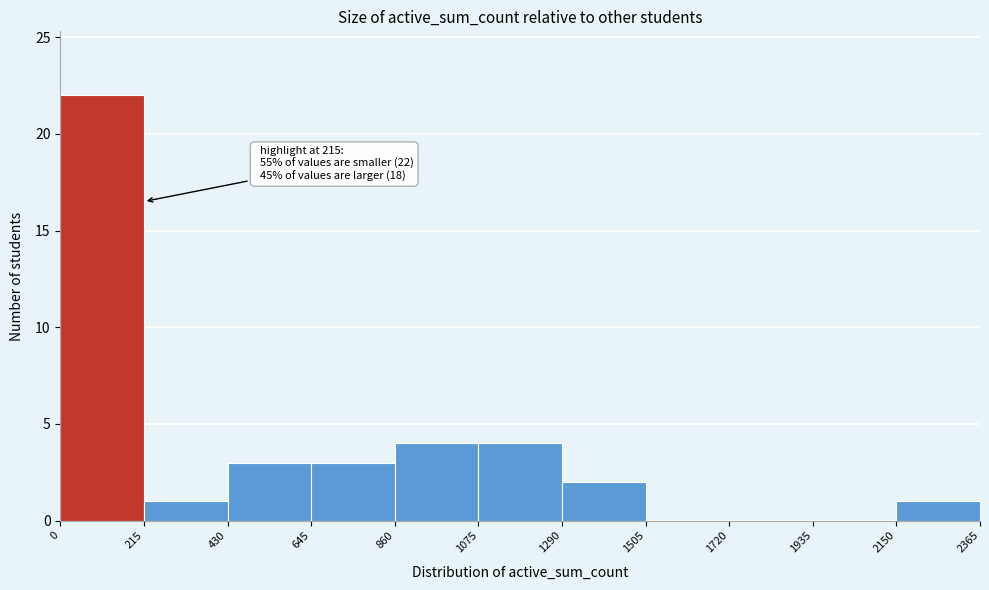

Which range on the x-axis has the tallest bar?

0 to 215